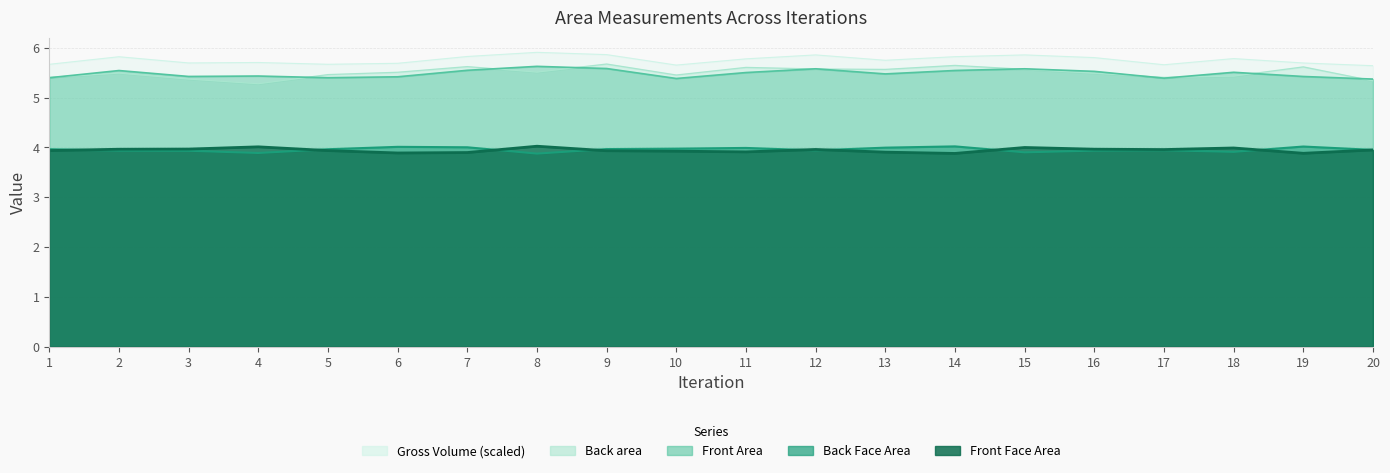

What is the total value across all series at 7?

24.9